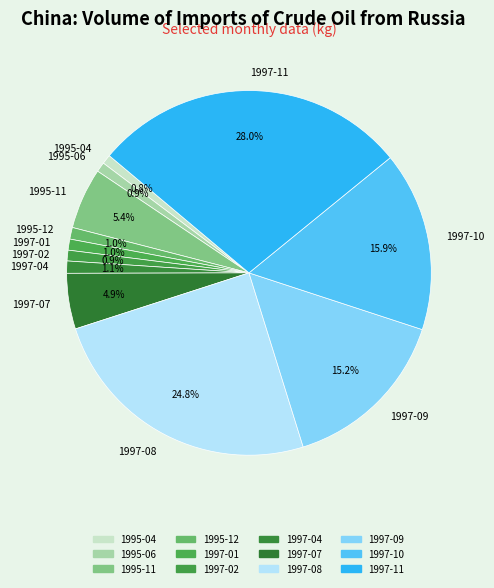

To the nearest percent, what is the average slice percentage?

8%